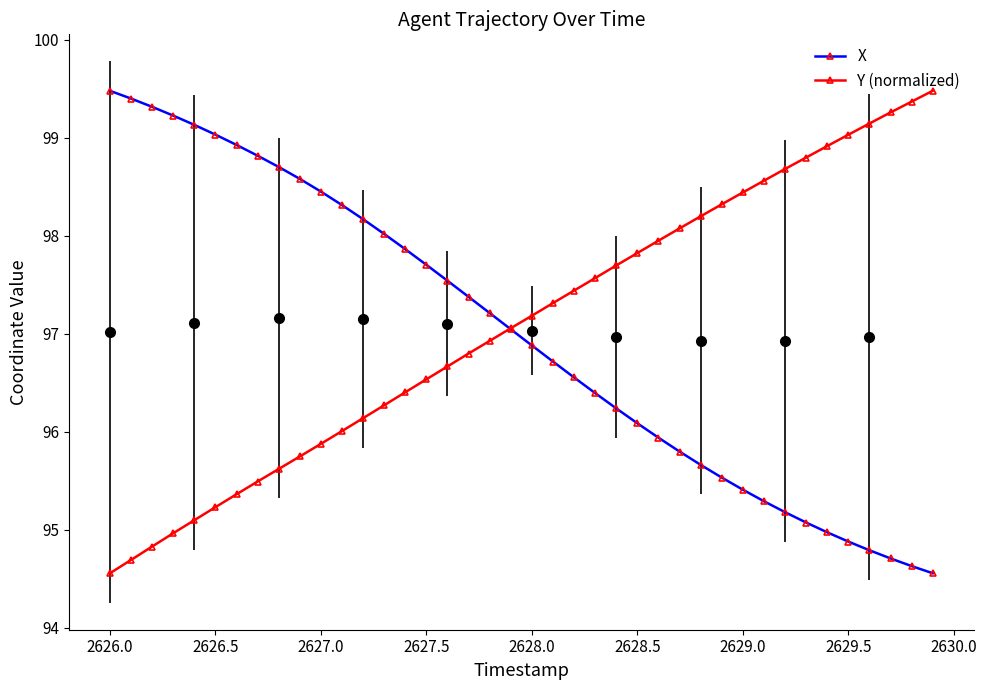

True or false: Y (normalized) has more than 2 interior local peaks.

False